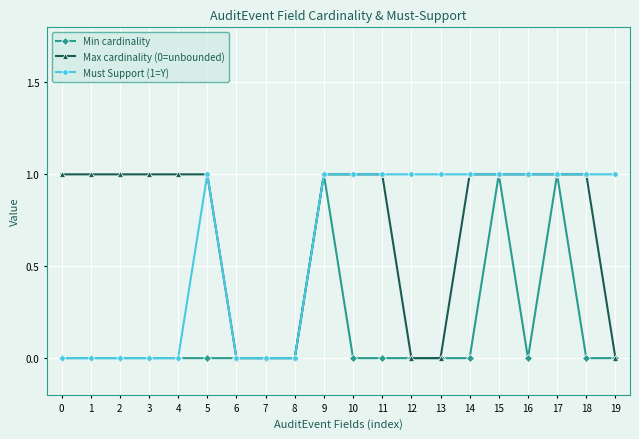

Reading left to right, transcribe all the data shown in this chart.

Min cardinality: 0=0	1=0	2=0	3=0	4=0	5=0	6=0	7=0	8=0	9=1	10=0	11=0	12=0	13=0	14=0	15=1	16=0	17=1	18=0	19=0
Max cardinality (0=unbounded): 0=1	1=1	2=1	3=1	4=1	5=1	6=0	7=0	8=0	9=1	10=1	11=1	12=0	13=0	14=1	15=1	16=1	17=1	18=1	19=0
Must Support (1=Y): 0=0	1=0	2=0	3=0	4=0	5=1	6=0	7=0	8=0	9=1	10=1	11=1	12=1	13=1	14=1	15=1	16=1	17=1	18=1	19=1